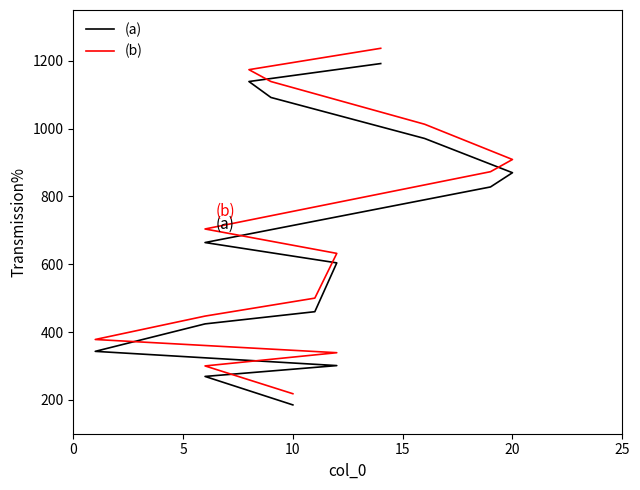

What is the total value across all series at 20?

1779